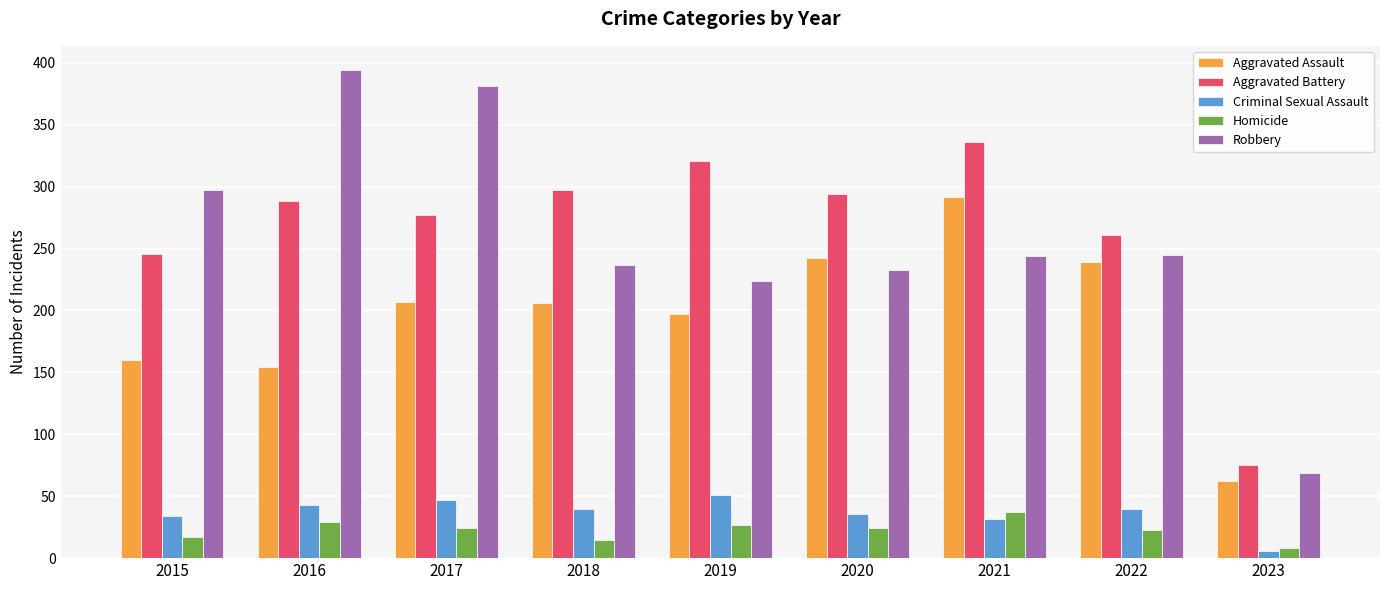

What is the greatest value displayed?

394